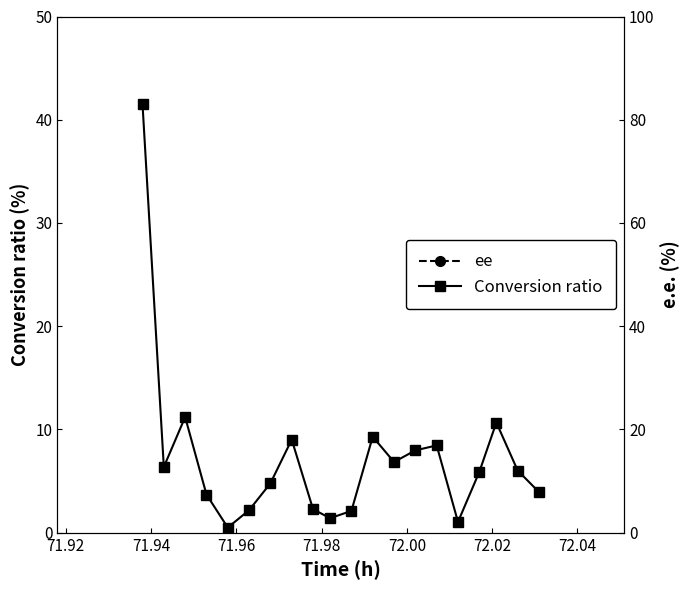

True or false: Conversion ratio and ee cross at least once.

False